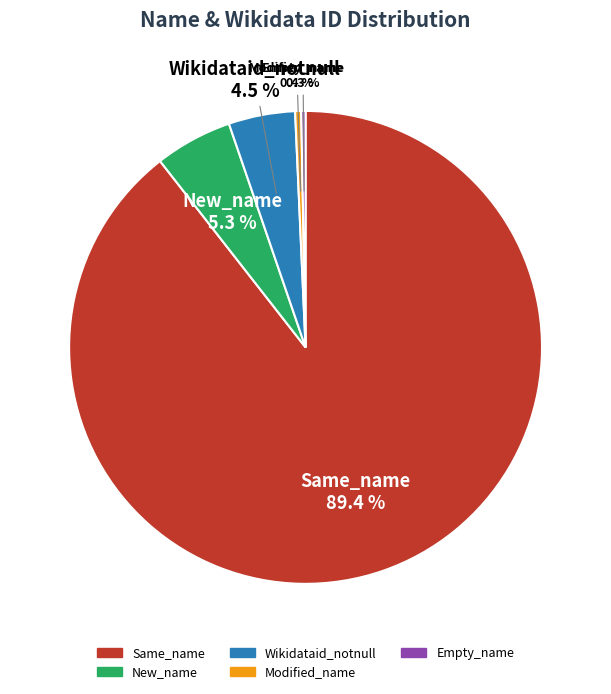

What is the majority slice?

Same_name